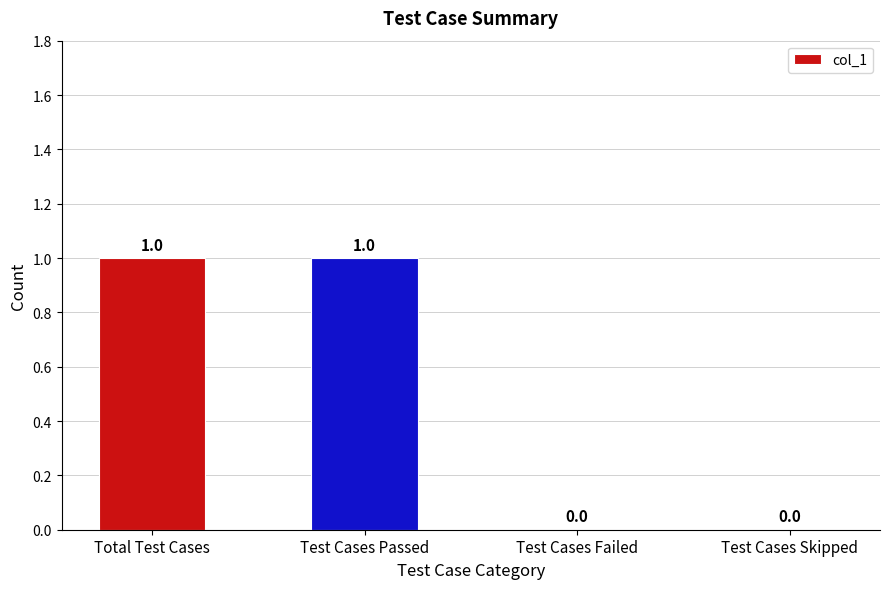

Which has a higher value, Test Cases Skipped or Total Test Cases?

Total Test Cases